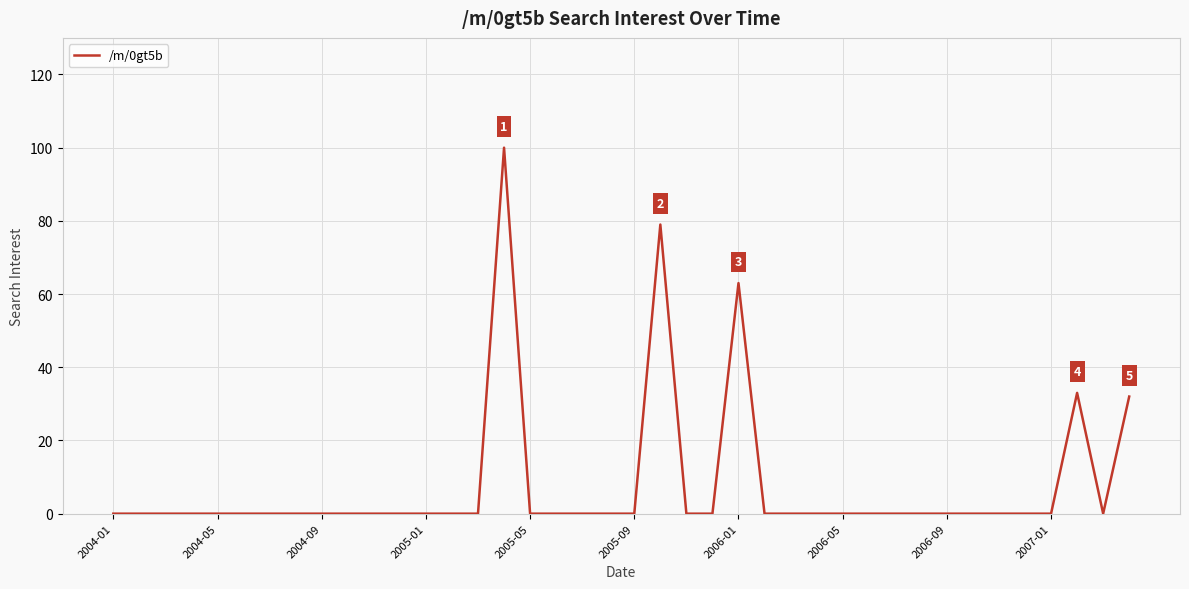

What is the maximum value shown in the chart?

100